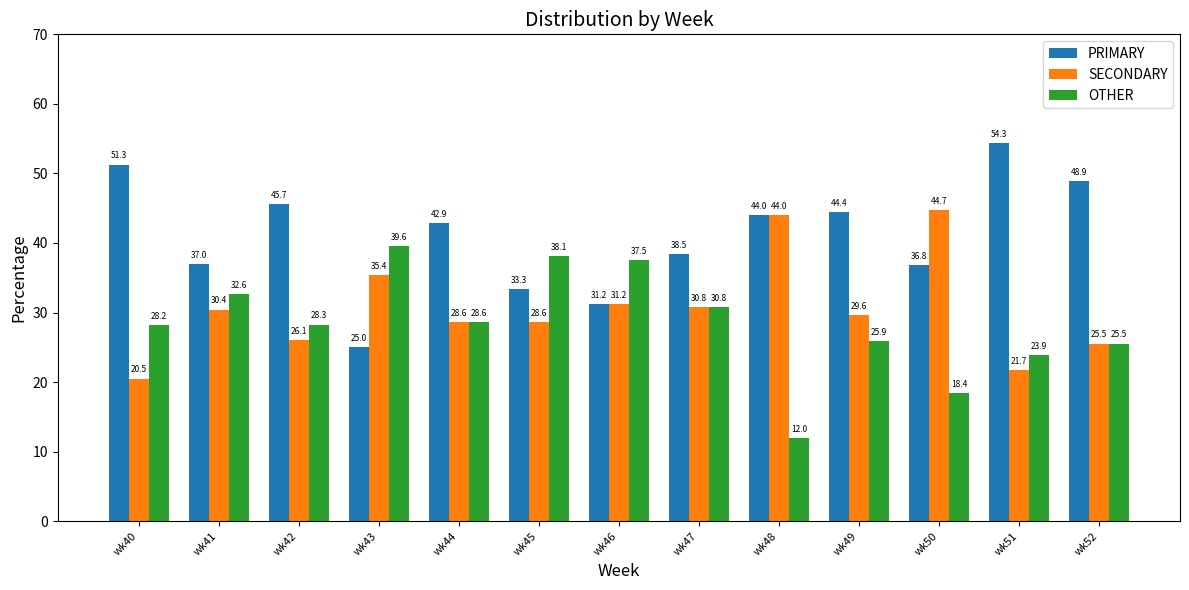

What are all the series names shown in the legend?

PRIMARY, SECONDARY, OTHER